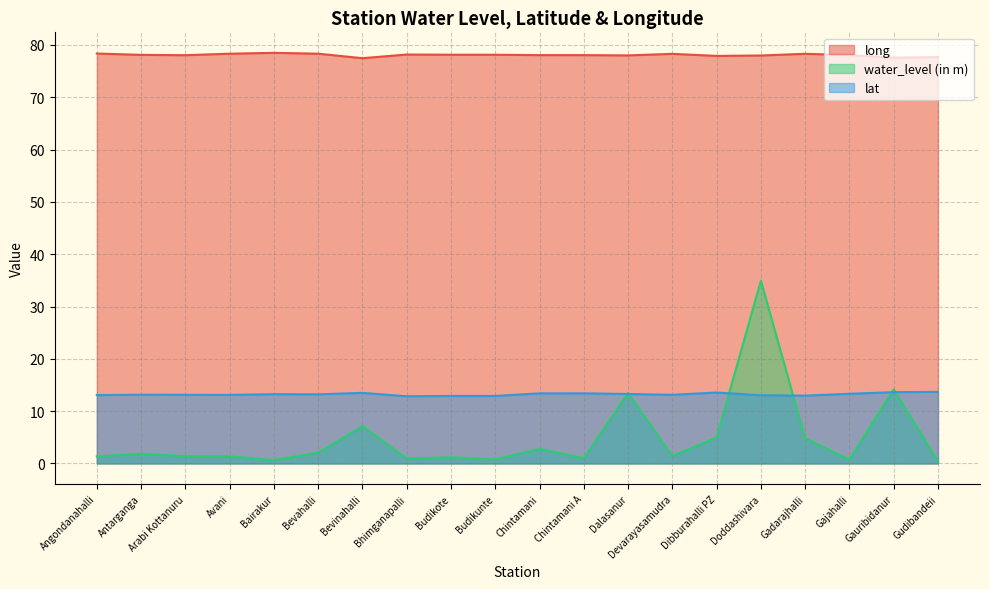

Which series has the largest total across all categories?

long